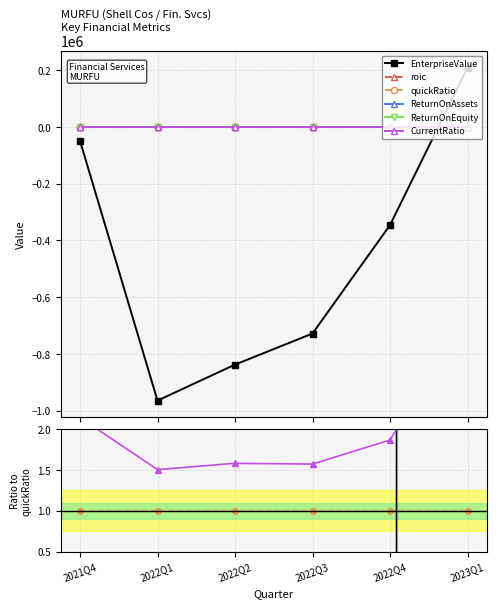

Which series changed the most between 2021Q4 and 2022Q2?

EnterpriseValue